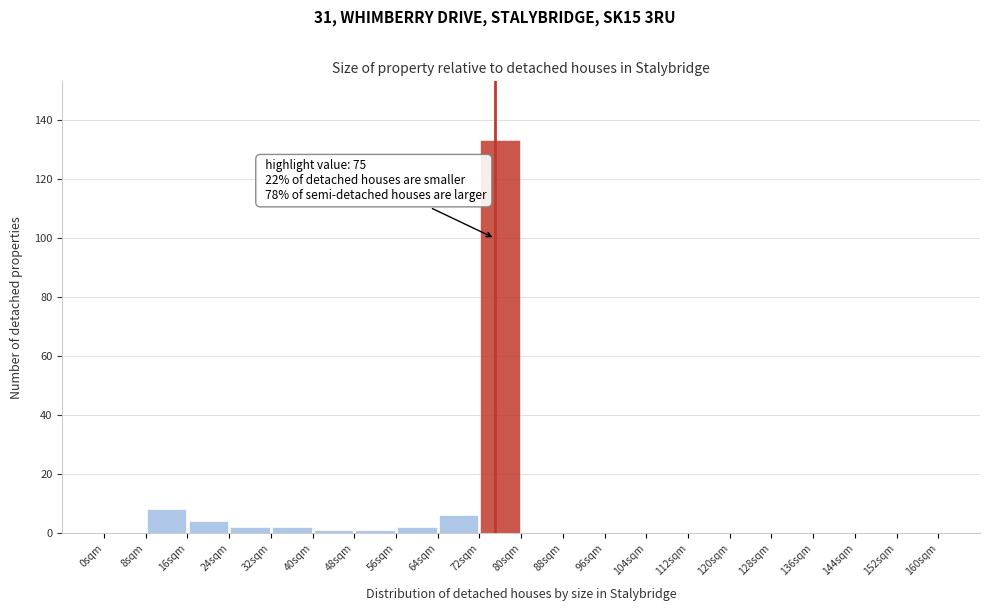

Over which range of the x-axis is the bar tallest?

72 to 80